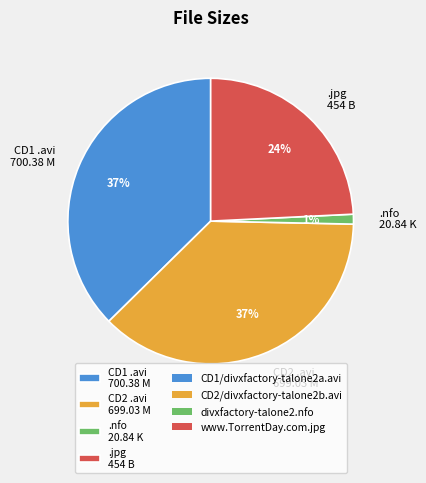

Is there any slice that represents more than half of the pie?

No